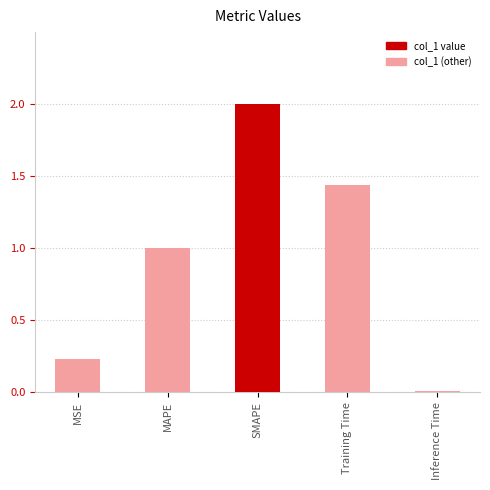

Which label corresponds to the largest value in the chart?

SMAPE